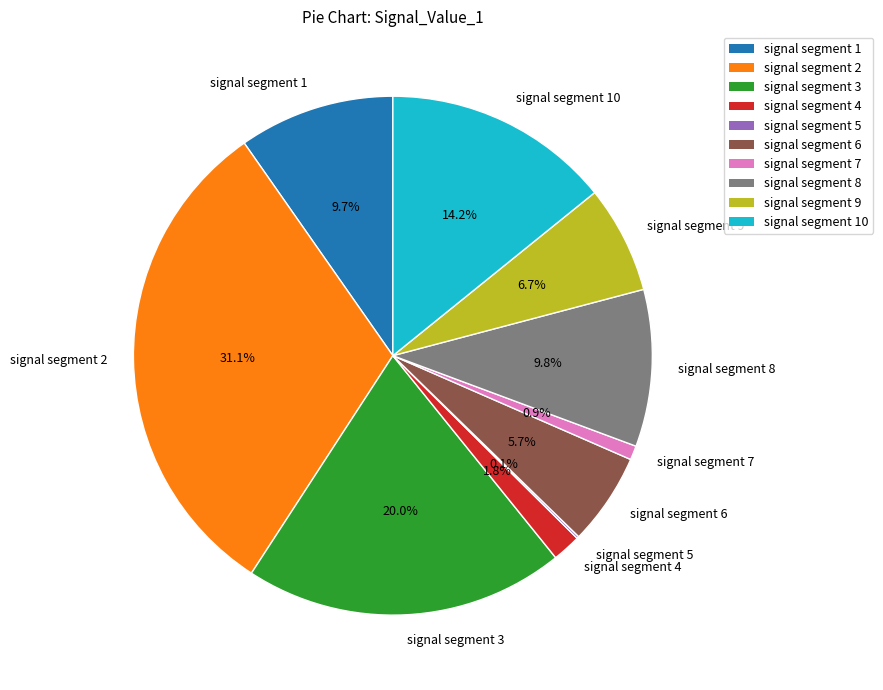

To the nearest percent, what is the difference between the largest and smallest slice percentages?

31%